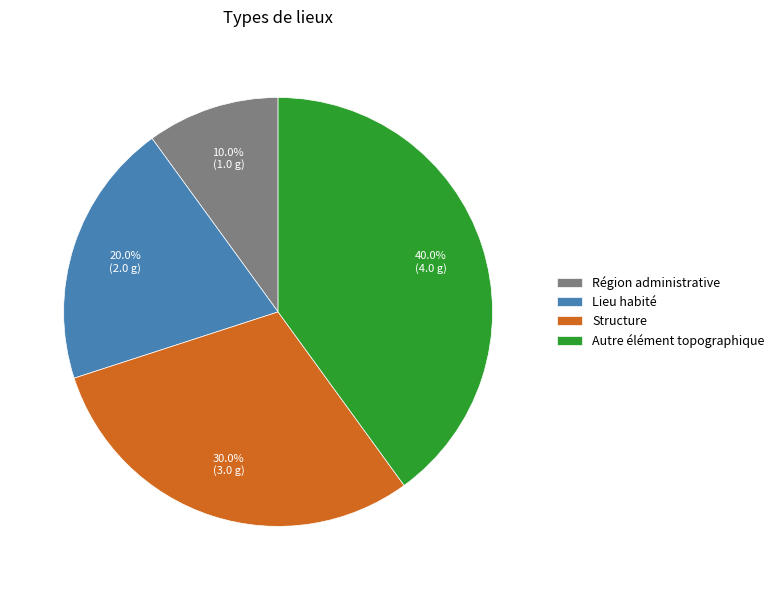

To the nearest percent, what percentage of the pie is Région administrative?

10%